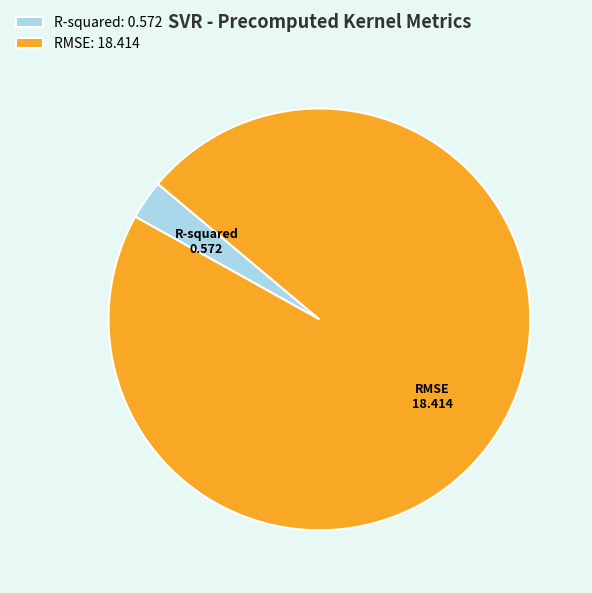

How many segments does this pie chart have?

2